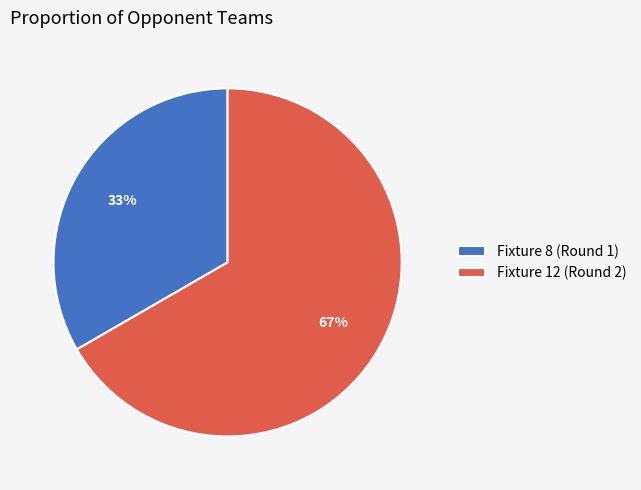

True or false: Fixture 8 (Round 1) accounts for 21% of the total.

False